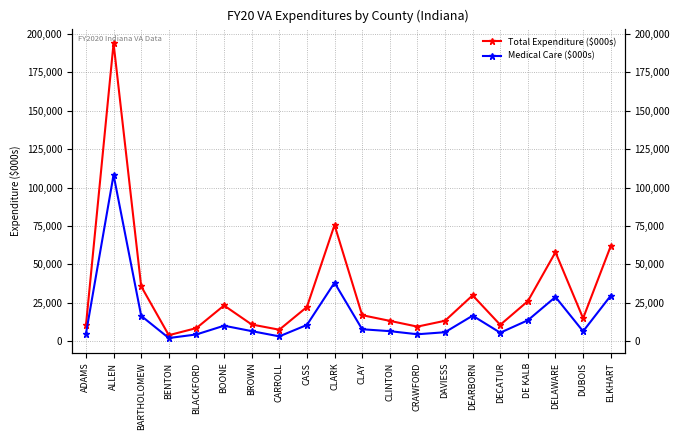

What is the approximate value of Total Expenditure ($000s) at CLARK?

75602.3